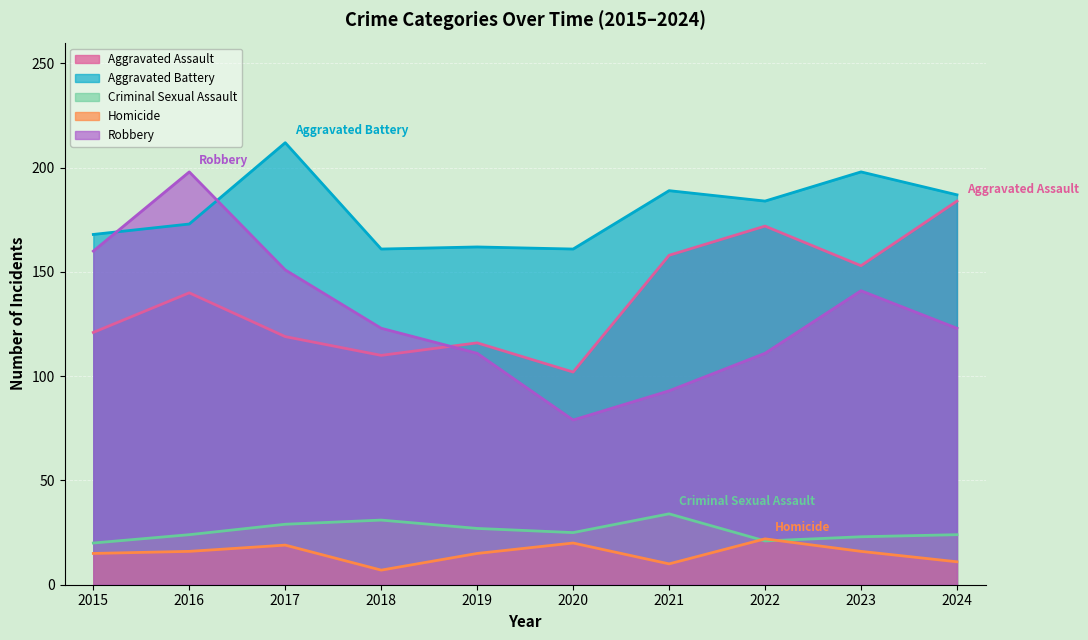

Reading left to right, transcribe all the data shown in this chart.

Aggravated Assault: 2015=121	2016=140	2017=119	2018=110	2019=116	2020=102	2021=158	2022=172	2023=153	2024=184
Aggravated Battery: 2015=168	2016=173	2017=212	2018=161	2019=162	2020=161	2021=189	2022=184	2023=198	2024=187
Criminal Sexual Assault: 2015=20	2016=24	2017=29	2018=31	2019=27	2020=25	2021=34	2022=21	2023=23	2024=24
Homicide: 2015=15	2016=16	2017=19	2018=7	2019=15	2020=20	2021=10	2022=22	2023=16	2024=11
Robbery: 2015=160	2016=198	2017=151	2018=123	2019=111	2020=79	2021=93	2022=111	2023=141	2024=123